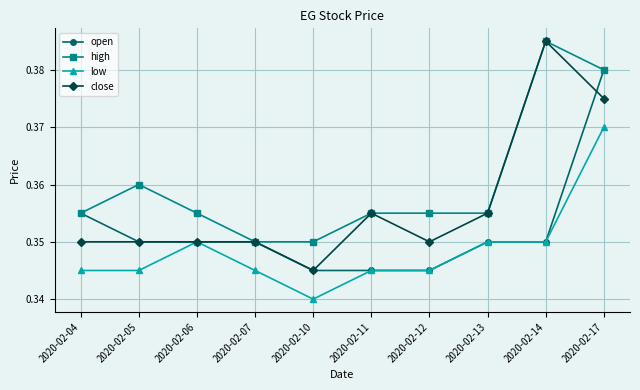

How many distinct data groups are displayed?

4